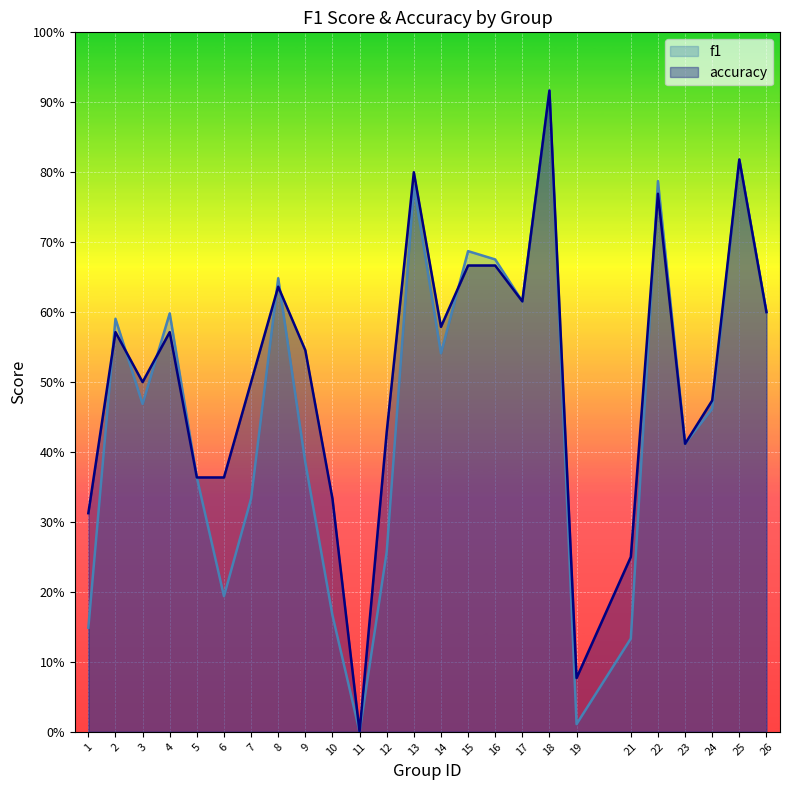

Between 7 and 21, which series saw the biggest shift?

accuracy